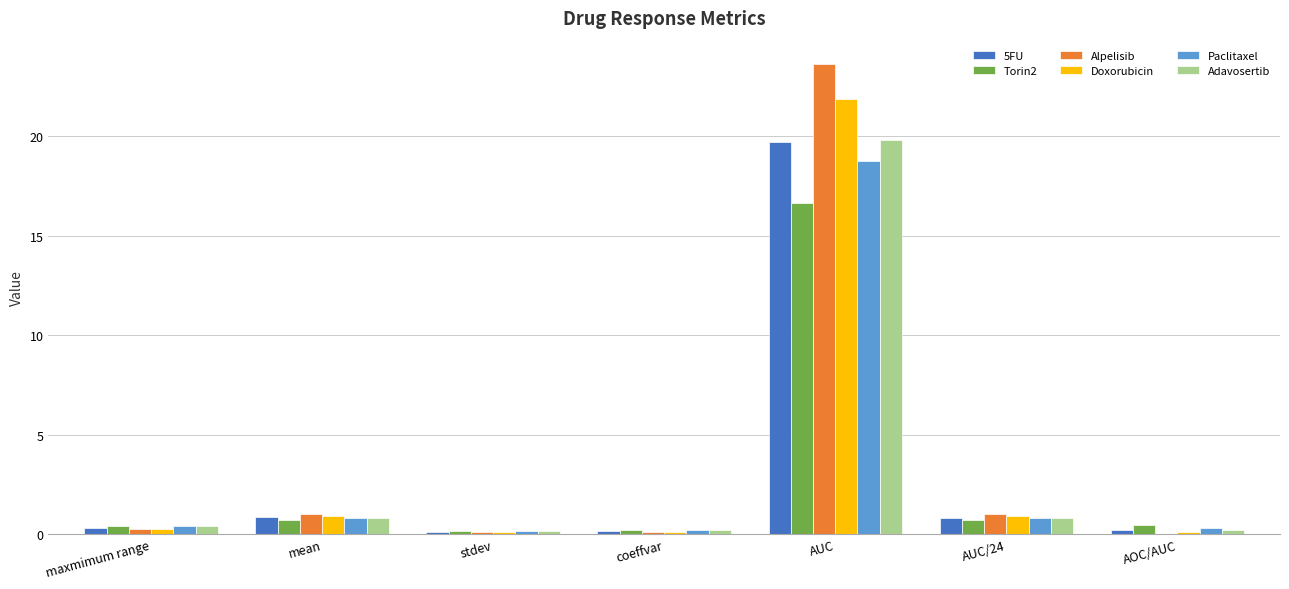

Which category has the highest value in the Paclitaxel series?

AUC